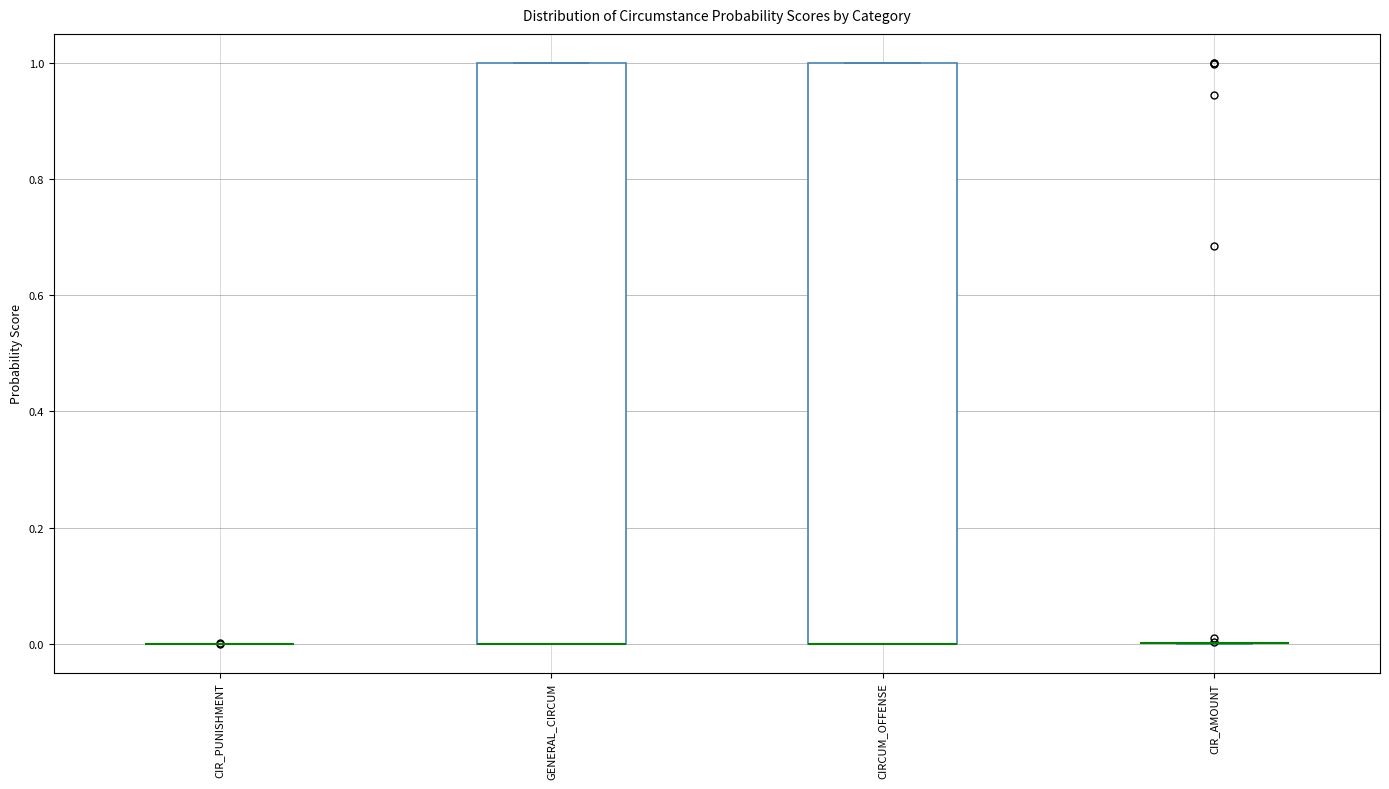

Reading left to right, transcribe this box plot: for each box, give where its median line is, the range the box spans, and where its two whiskers end, as read against the y-axis. The values are not printed on the chart, so give them approximately, as read against the axis.

CIR_PUNISHMENT: box collapsed to a line at 0, whiskers 0 to 0
GENERAL_CIRCUM: median 0 (drawn on the box's lower edge), box 0 to 1, whiskers 0 to 1
CIRCUM_OFFENSE: median 0 (drawn on the box's lower edge), box 0 to 1, whiskers 0 to 1
CIR_AMOUNT: box collapsed to a line at 0, whiskers 0 to 0